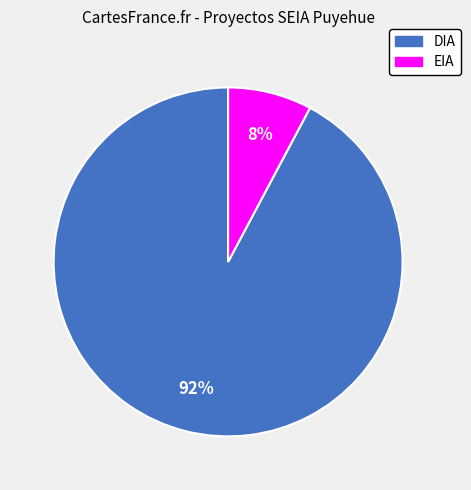

How many segments does this pie chart have?

2